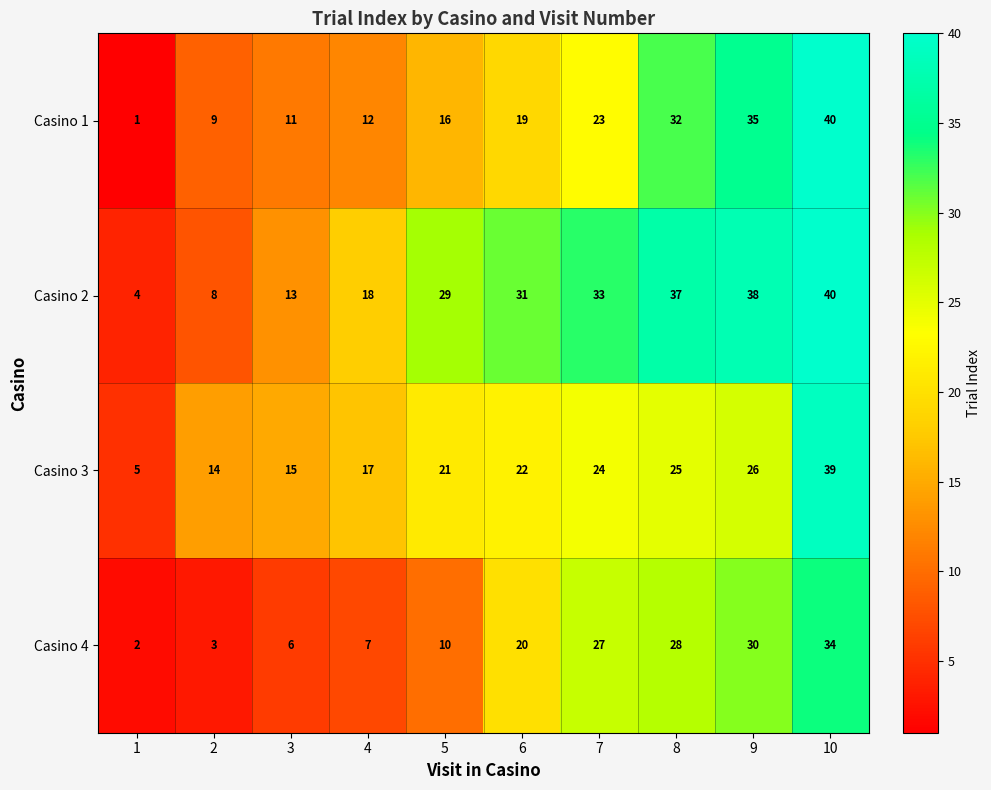

At which category does the chart reach its peak across all series?

10